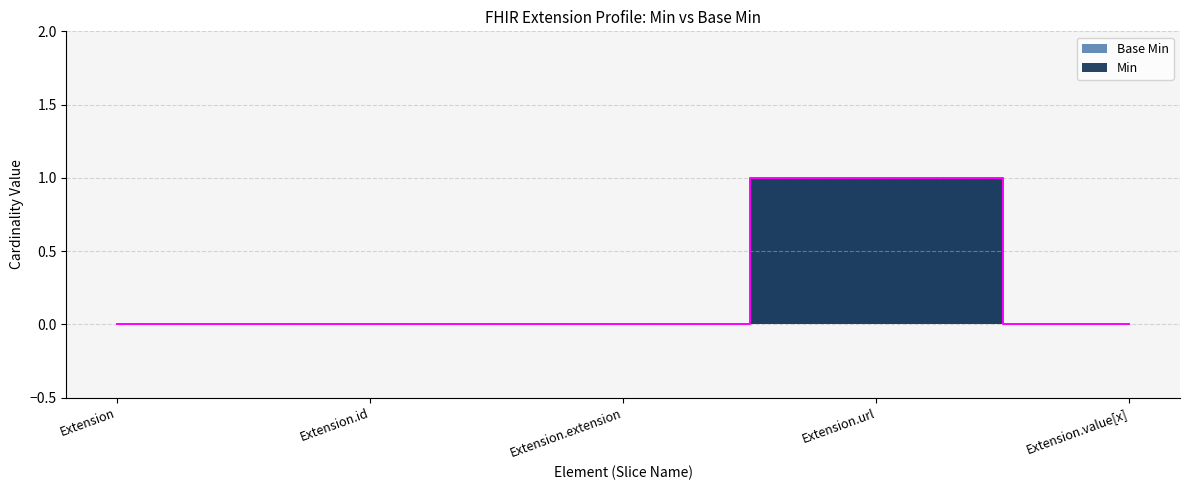

What are all the series names shown in the legend?

Min, Base Min